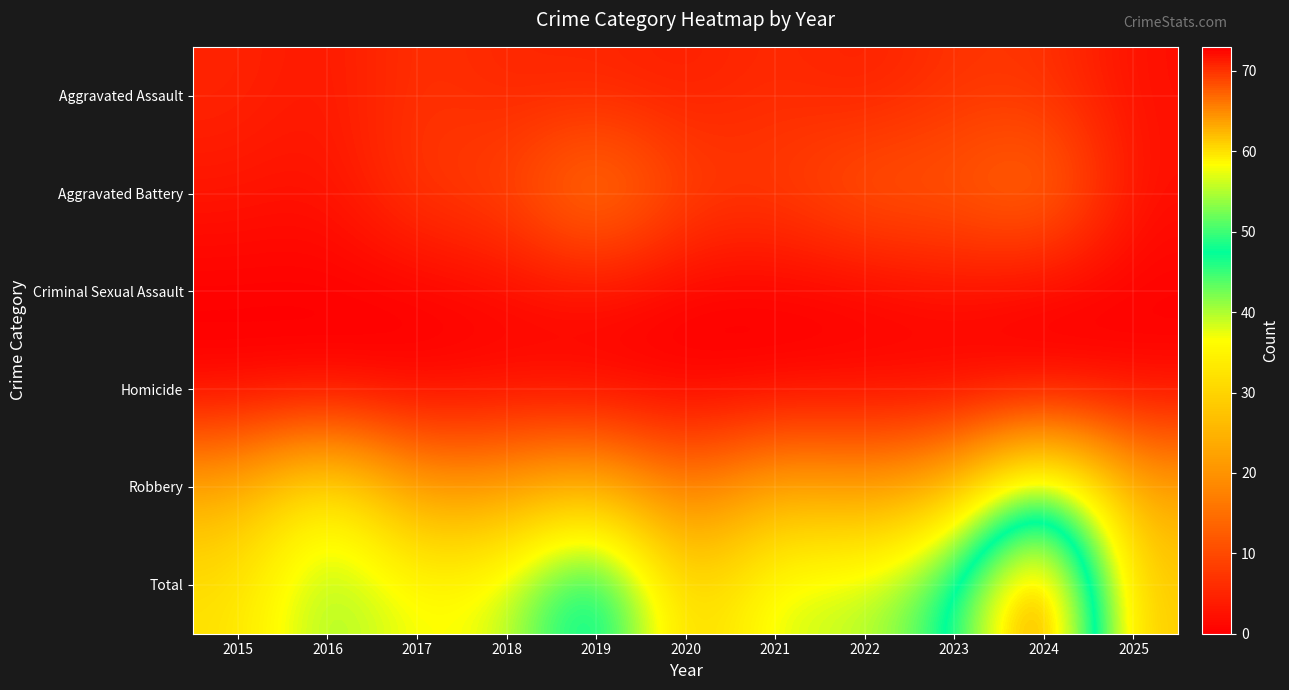

Reading right to left, extract all data points from this chart.

Aggravated Assault: 2025=2	2024=7	2023=7	2022=4	2021=6	2020=4	2019=5	2018=5	2017=7	2016=3	2015=5
Aggravated Battery: 2025=2	2024=17	2023=12	2022=13	2021=8	2020=9	2019=19	2018=9	2017=8	2016=2	2015=3
Criminal Sexual Assault: 2025=0	2024=0	2023=2	2022=0	2021=0	2020=0	2019=2	2018=1	2017=0	2016=0	2015=0
Homicide: 2025=1	2024=0	2023=0	2022=1	2021=0	2020=0	2019=0	2018=1	2017=0	2016=0	2015=0
Robbery: 2025=23	2024=49	2023=26	2022=21	2021=25	2020=15	2019=27	2018=22	2017=21	2016=37	2015=24
Total: 2025=28	2024=73	2023=47	2022=39	2021=39	2020=28	2019=53	2018=38	2017=36	2016=42	2015=32